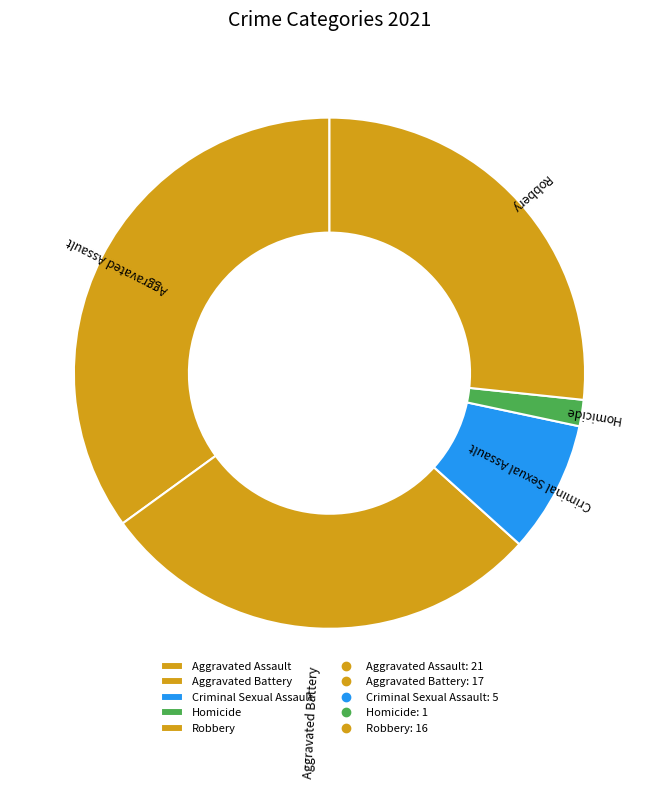

Which has a higher value, Aggravated Battery or Criminal Sexual Assault?

Aggravated Battery